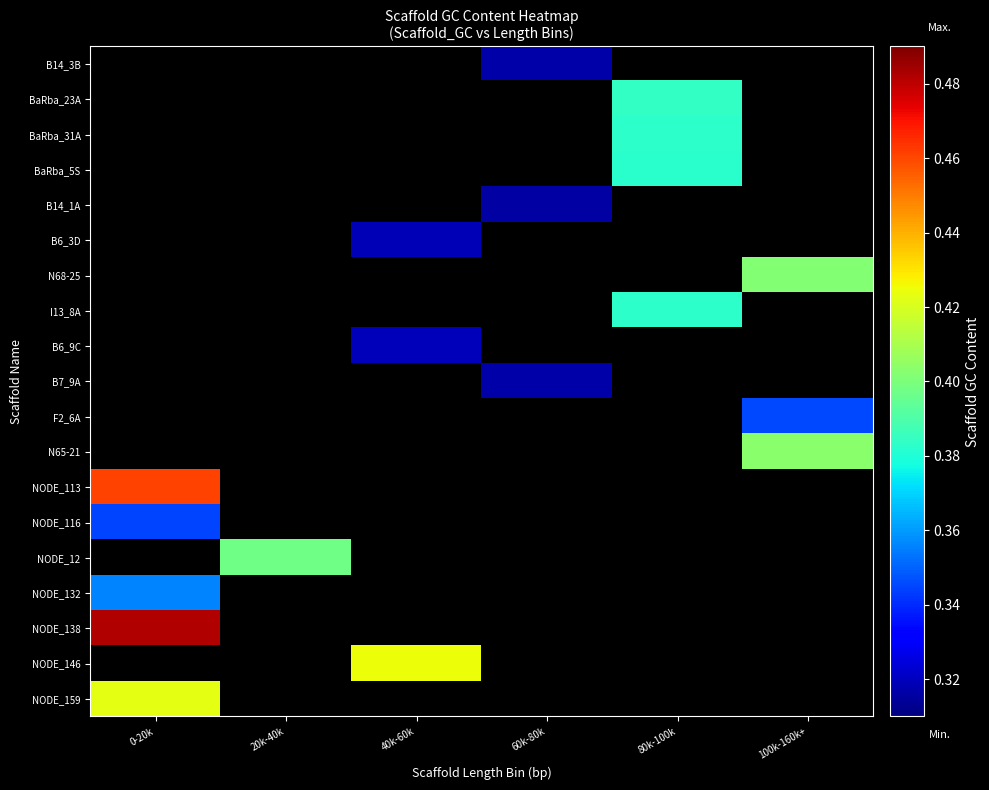

What is the smallest value displayed?

0.3